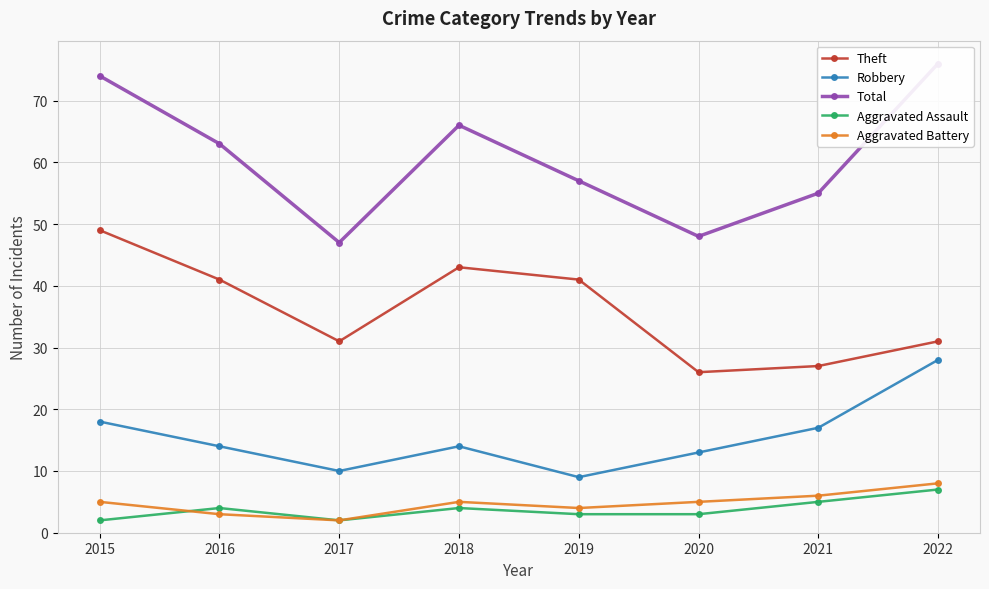

Where is Aggravated Battery nearest to the value 5?

2015